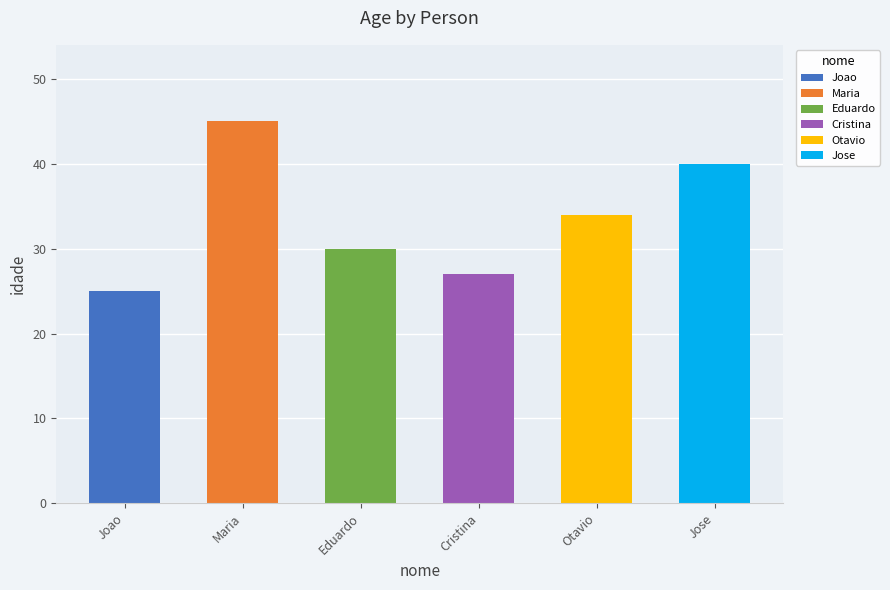

At which label does the data first exceed 34?

Maria